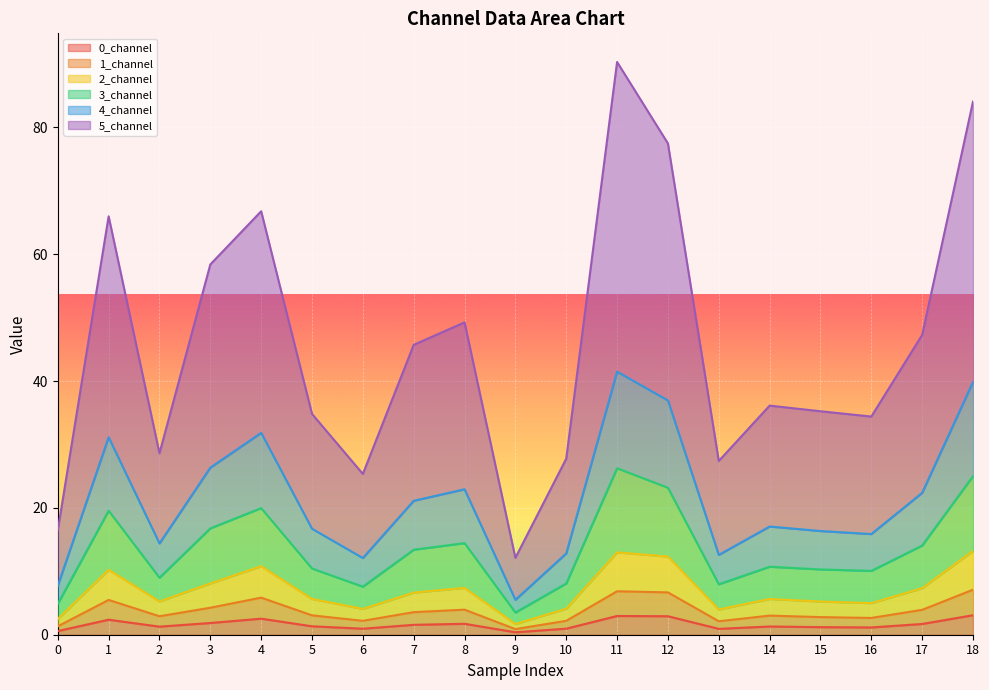

At which label is 0_channel closest to 1?

10